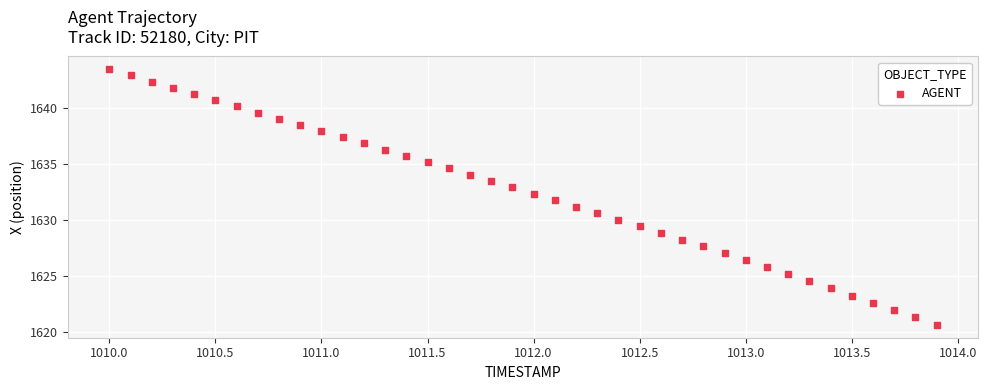

What is the range of Y values (max minus min)?

22.9